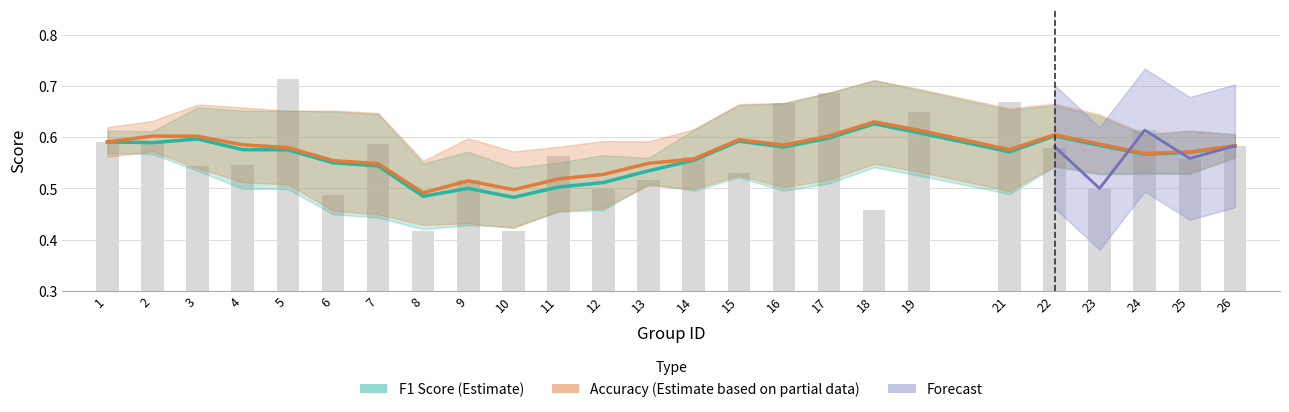

Is it true that F1 Score (Estimate) equals 0.5 at 11?

True